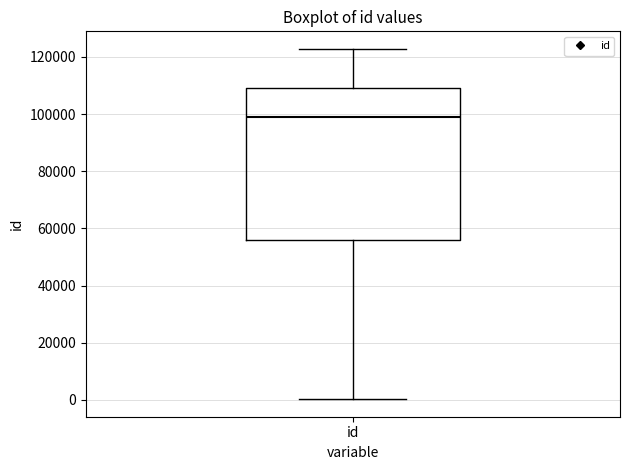

Read this box plot against the y-axis: the position of the median line, the range covered by the box, and the ends of both whiskers. The values are not printed on the chart, so give them approximately, as read against the axis.

median 98000, box 56000 to 110000, whiskers 0 to 122000